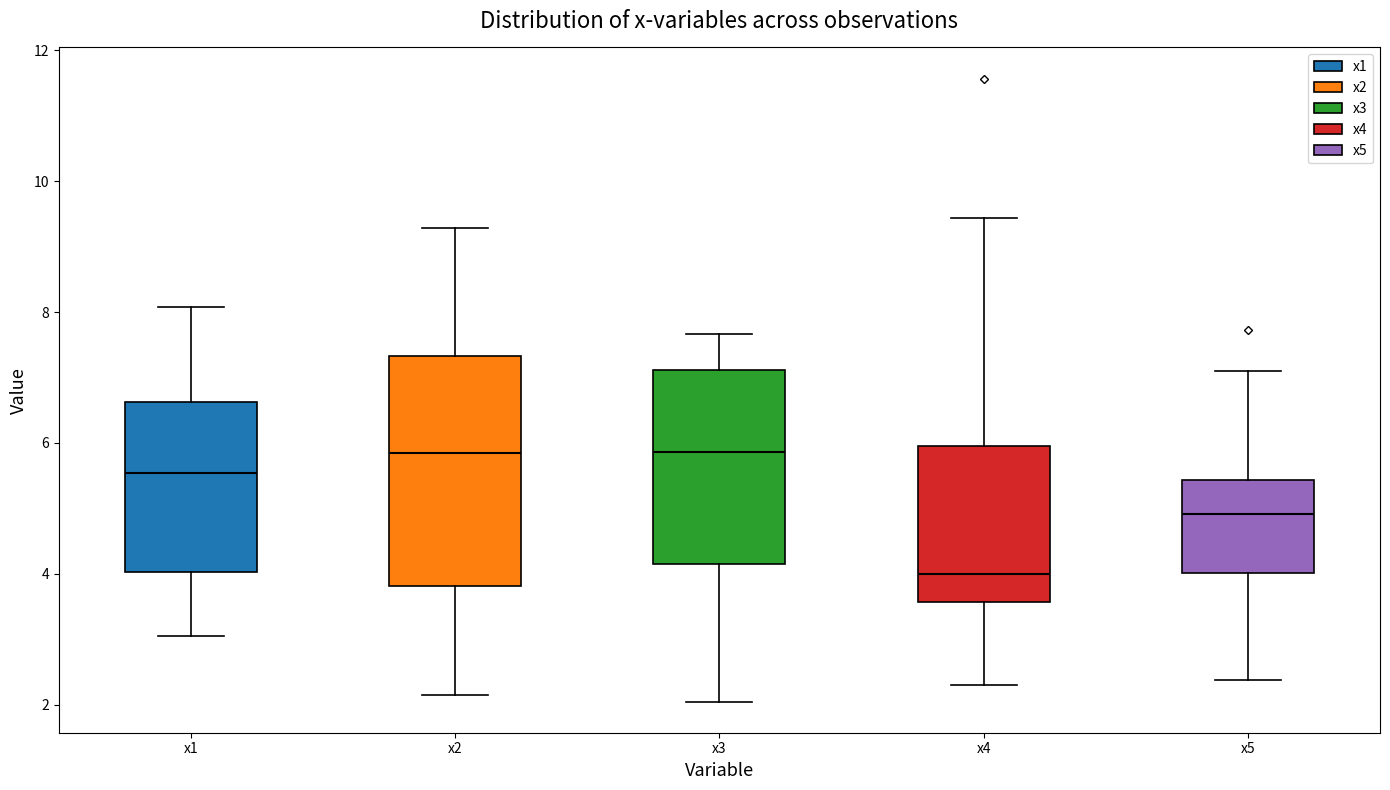

Reading left to right, transcribe this box plot: for each box, give where its median line is, the range the box spans, and where its two whiskers end, as read against the y-axis. The values are not printed on the chart, so give them approximately, as read against the axis.

x1: median 5.6, box 4.0 to 6.6, whiskers 3.0 to 8.0
x2: median 5.8, box 3.8 to 7.4, whiskers 2.2 to 9.2
x3: median 5.8, box 4.2 to 7.2, whiskers 2.0 to 7.6
x4: median 4.0, box 3.6 to 6.0, whiskers 2.2 to 9.4
x5: median 5.0, box 4.0 to 5.4, whiskers 2.4 to 7.0